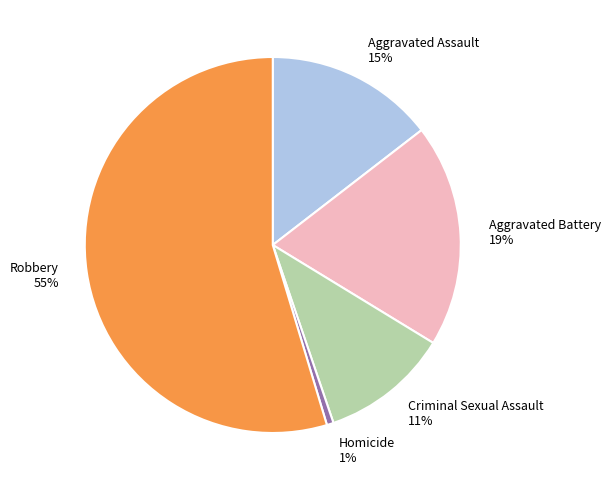

To the nearest percent, what percentage of the pie is Aggravated Assault?

15%